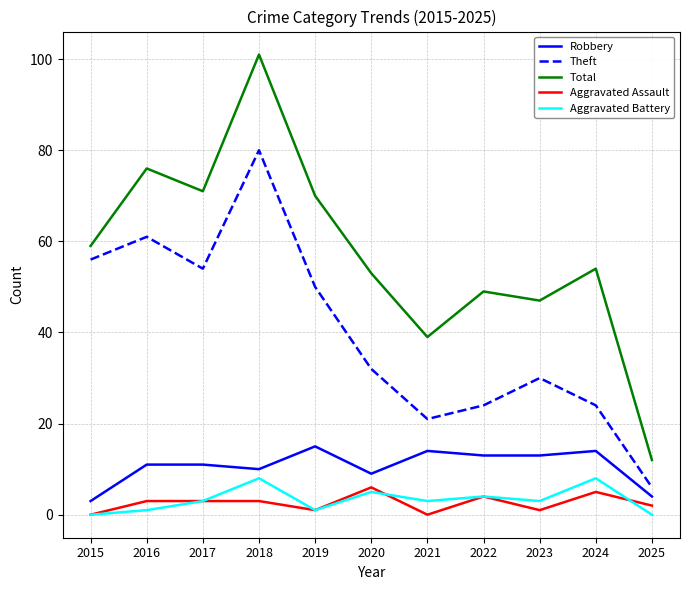

What is the sum of all Aggravated Assault values?

28